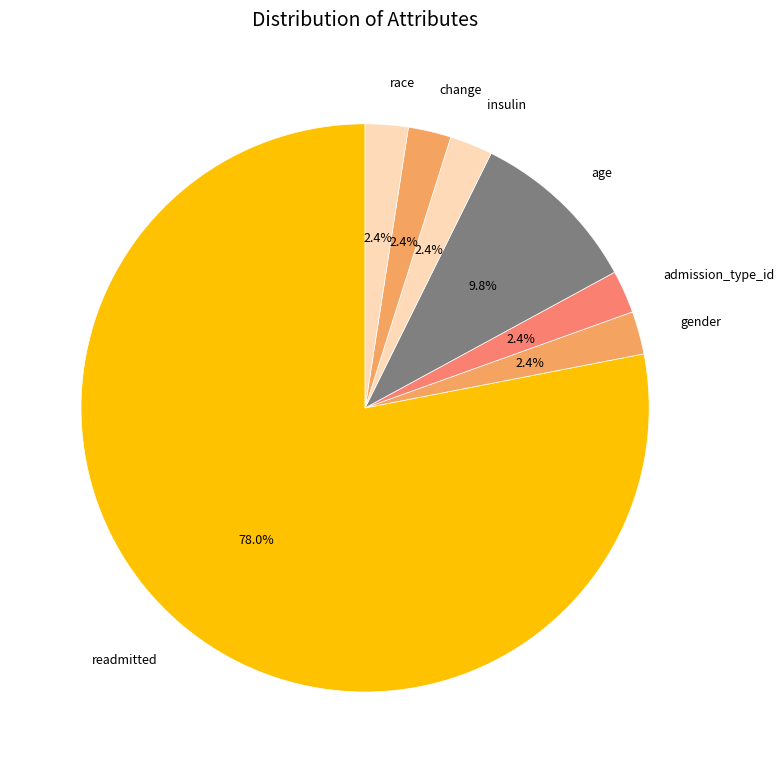

Which slice is the largest?

readmitted